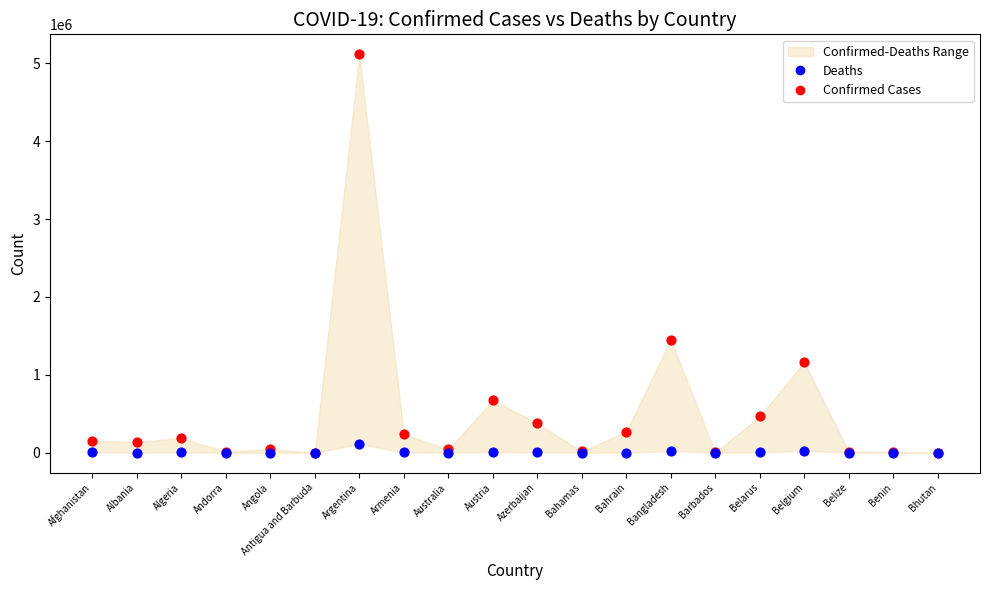

Across all series, what Y value is closest to 2558403?

1453203